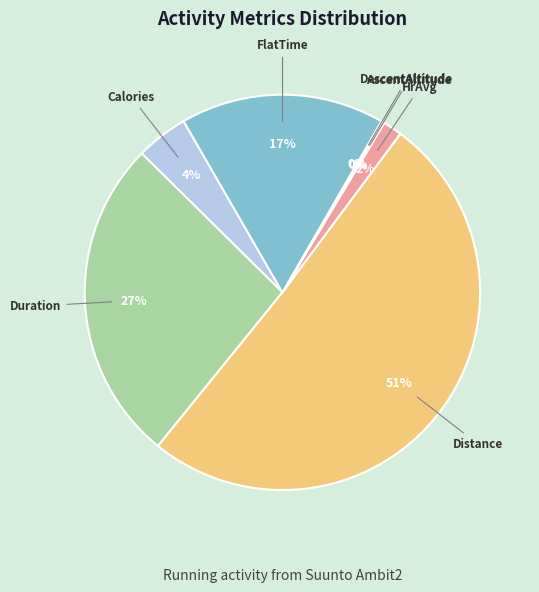

Is it true that Duration is 27% of the pie?

True